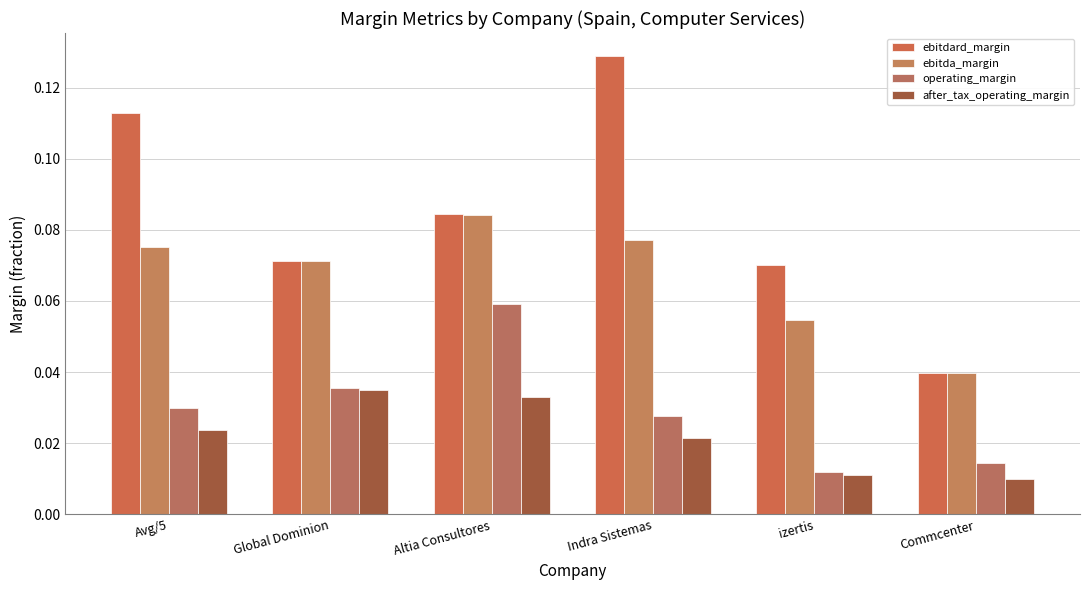

Are the bars horizontal?

No